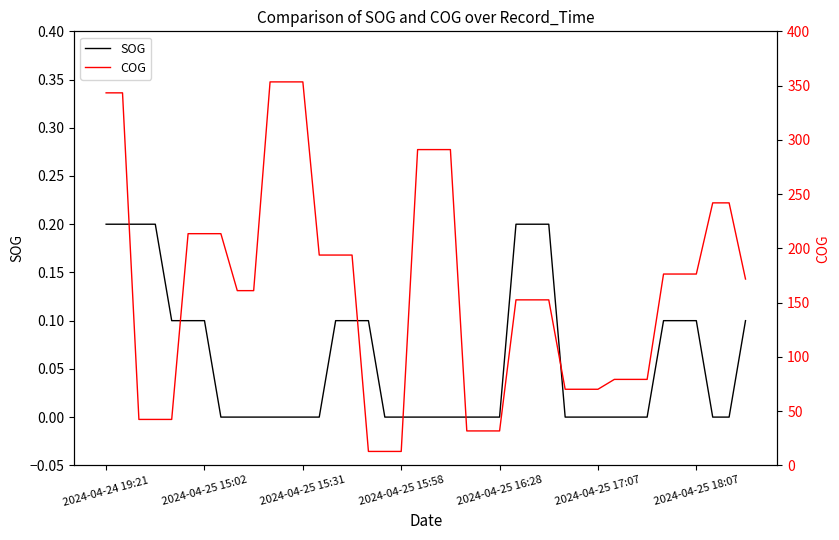

What is the difference between the second highest and second lowest values in the SOG series?

0.2